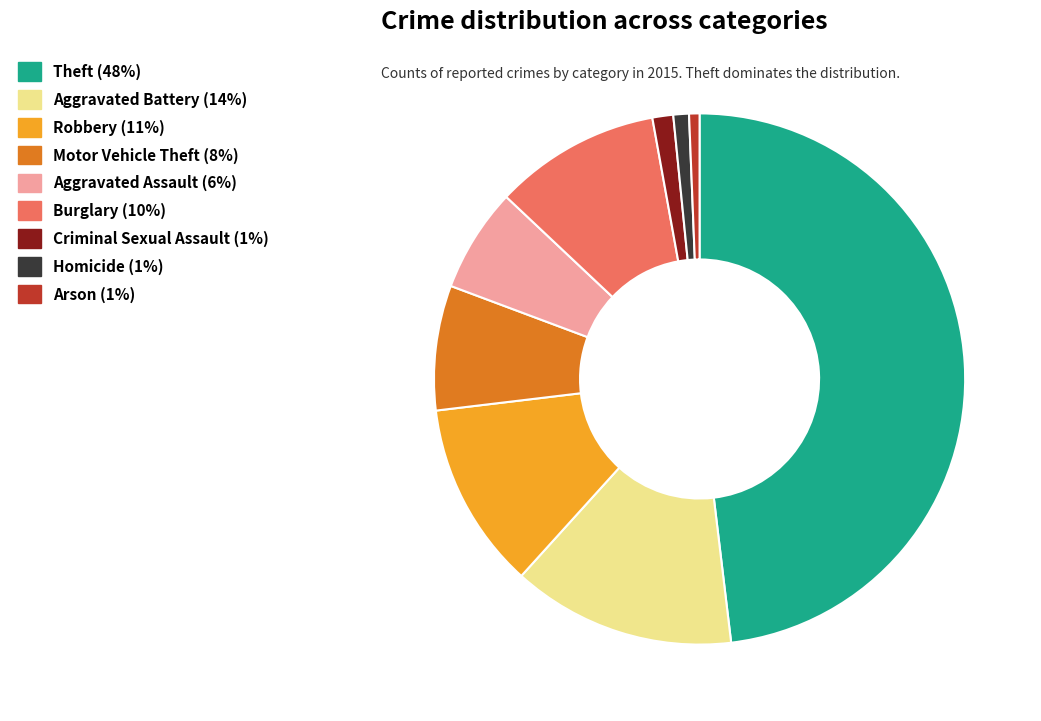

Do Motor Vehicle Theft (8%) and Homicide (1%) together represent more than half of the pie?

No